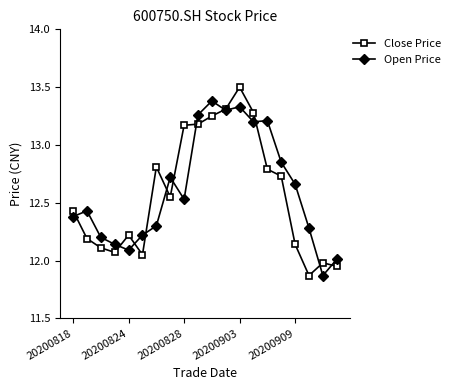

What is the maximum value shown in the chart?

13.5